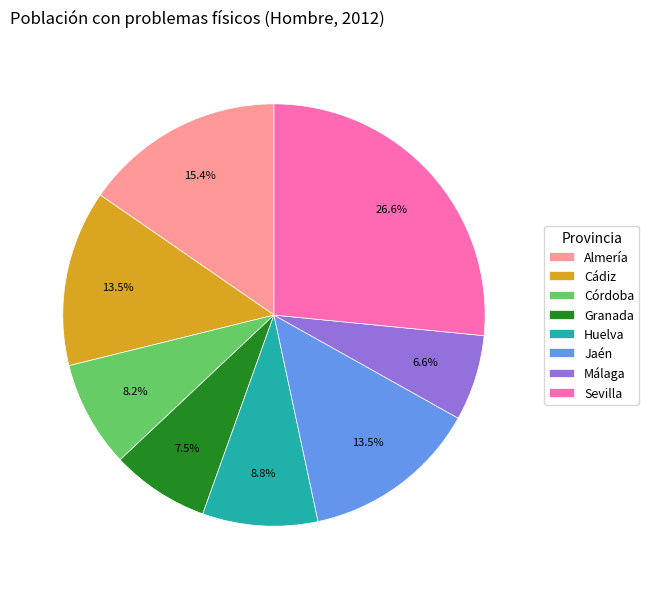

Count the number of slices in the pie.

8